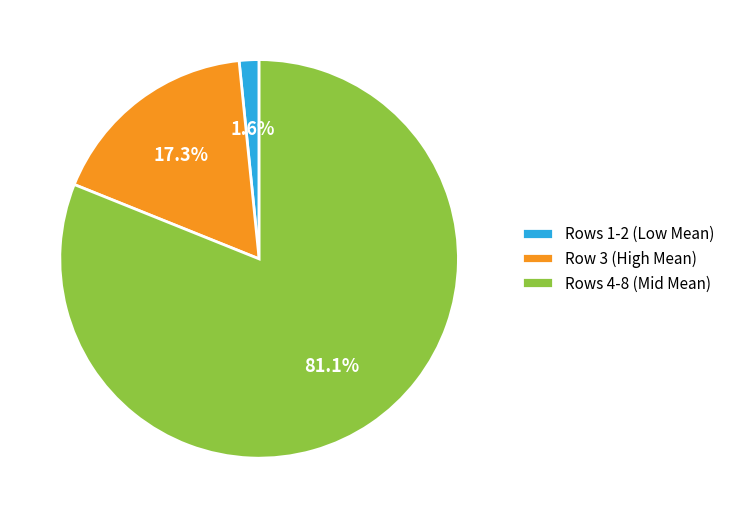

Which slice is the smallest?

Rows 1-2 (Low Mean)